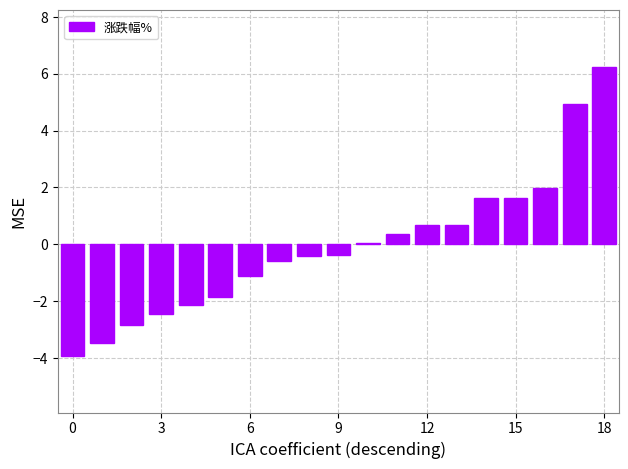

What is the sum of all values?

-1.0